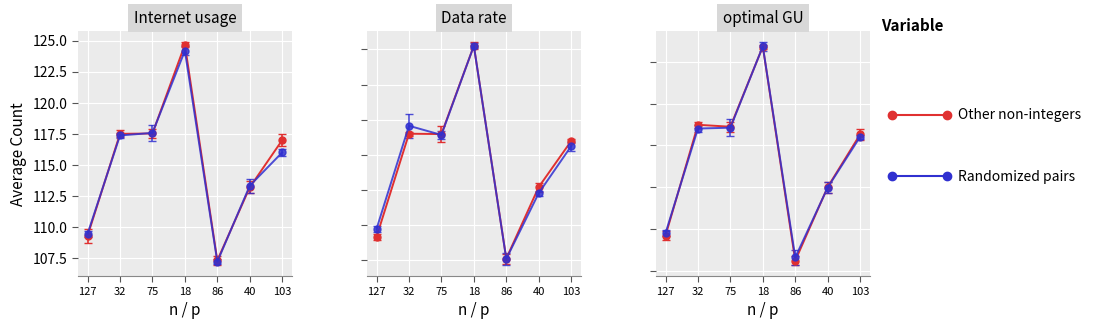

The value of Data rate at 103 is 116.5. True or false?

True